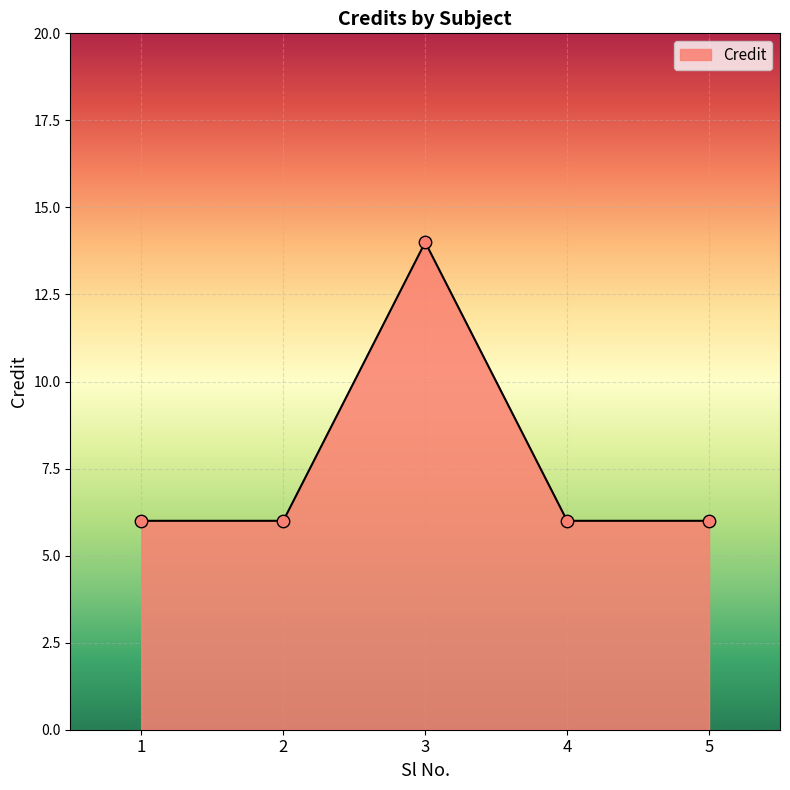

What is the change in value from 3 to 4?

-8